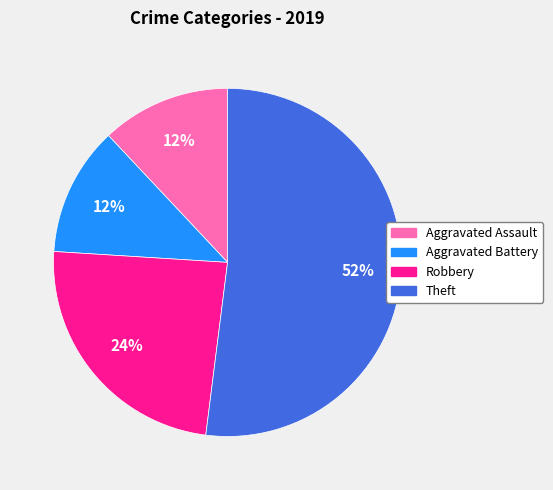

Combined, do Robbery and Aggravated Battery account for over 50%?

No